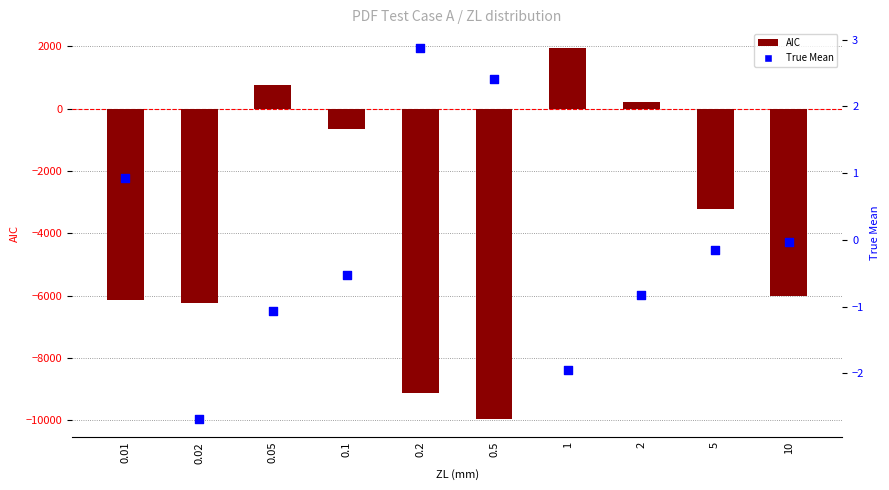

Which series reaches the minimum Y coordinate?

AIC